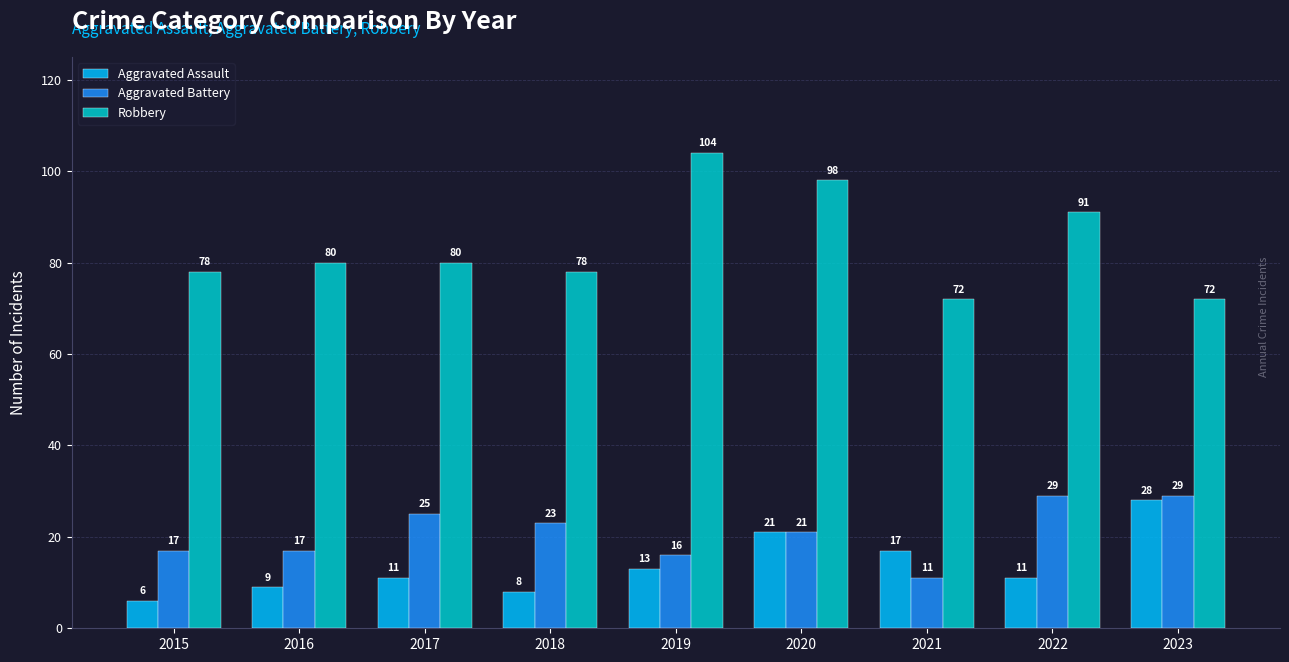

Which series has the largest total across all categories?

Robbery